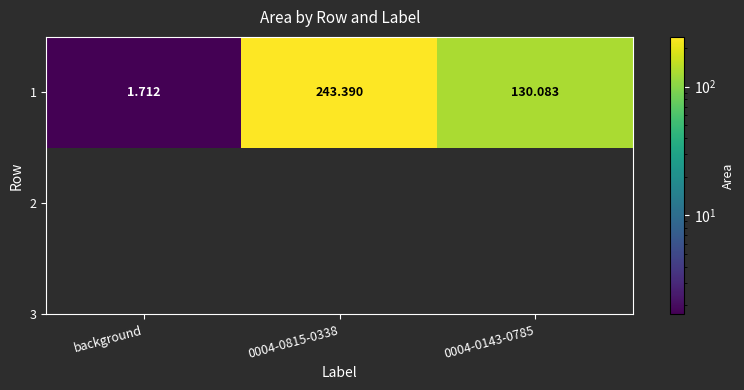

Reading left to right, list all the values displayed in this chart.

1.7	243.4	130.1